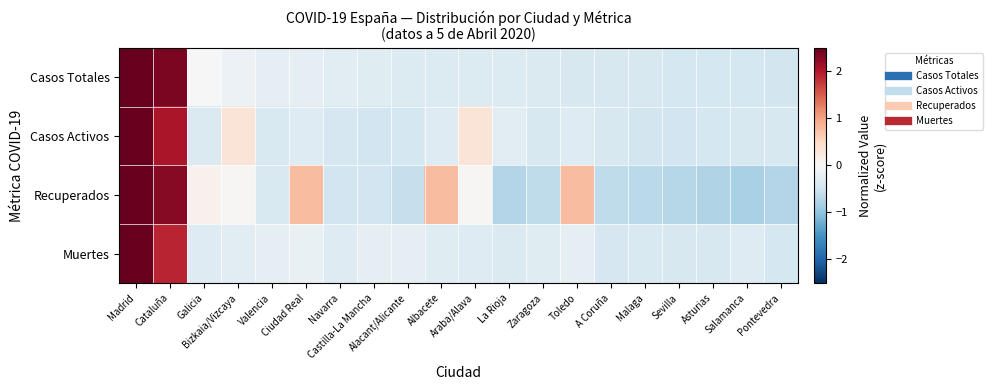

What is the total value across all series at Cataluña?

8.6